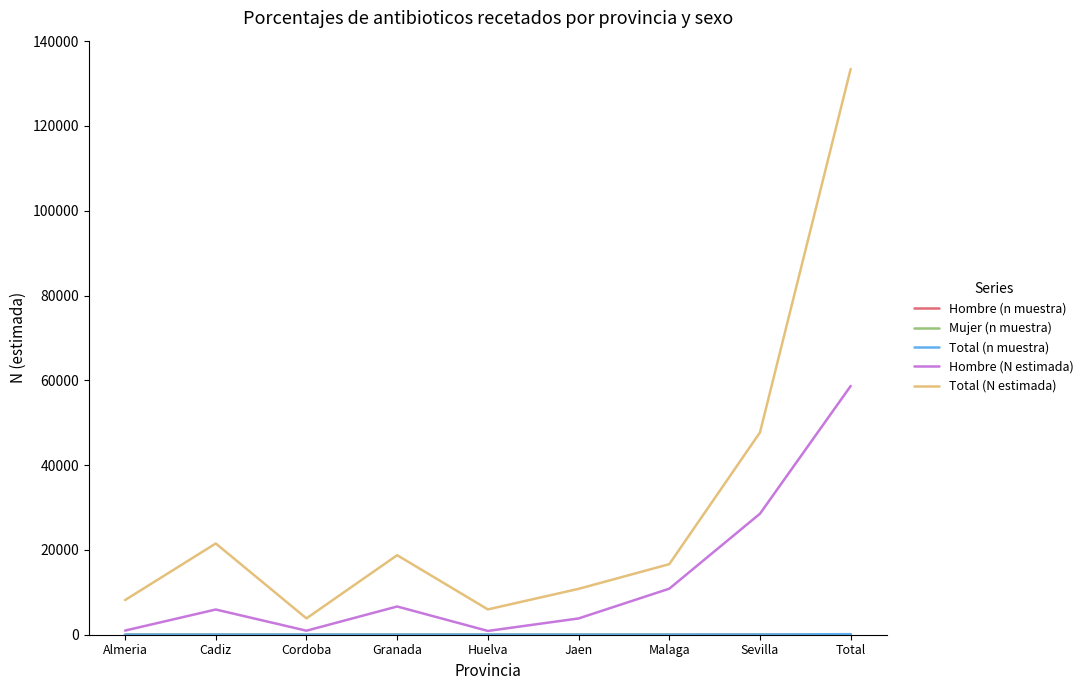

The Total (N estimada) series shows 30213 at Cadiz. True or false?

False